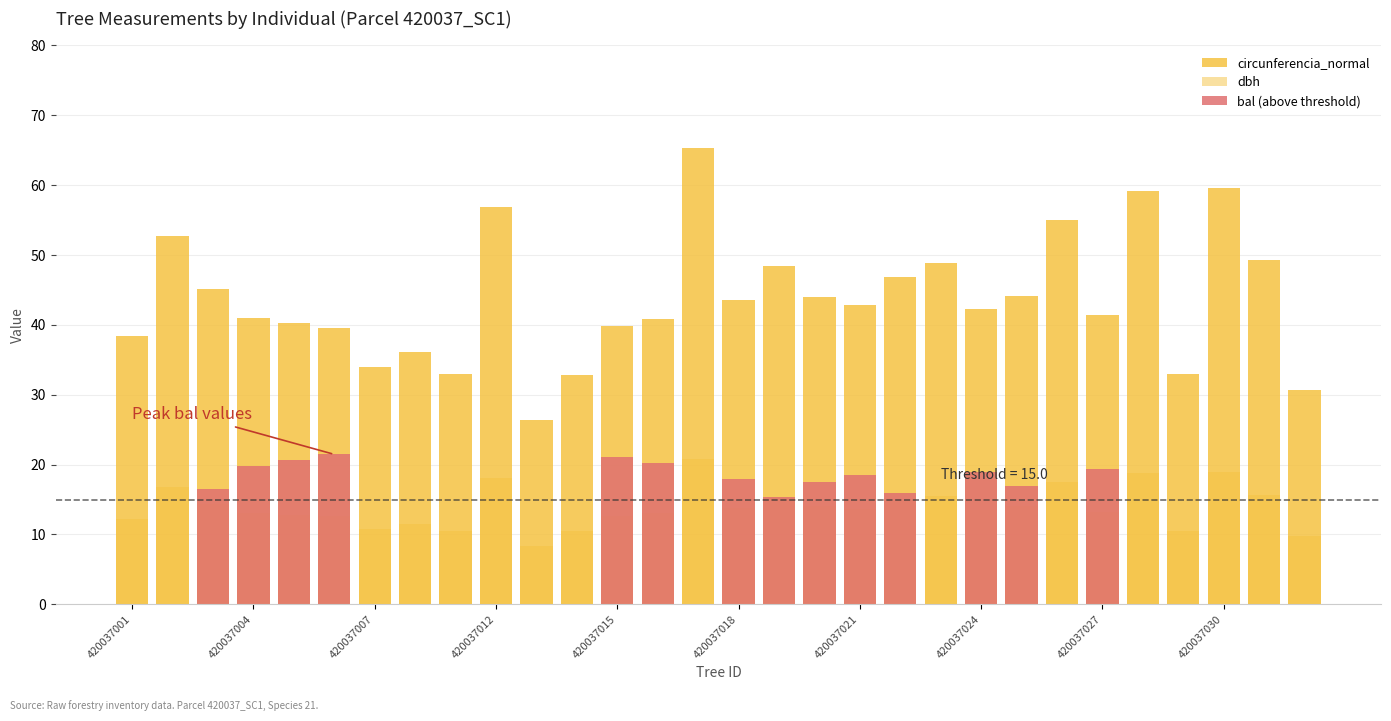

Are the bars horizontal?

No